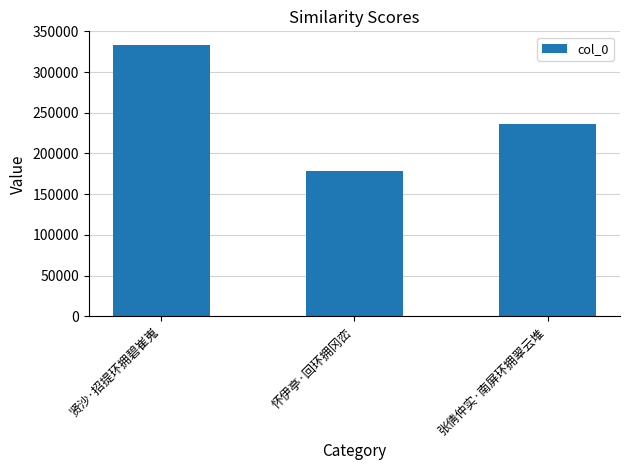

Between 贤沙·招提环拥碧崔嵬 and 张倩仲实·南屏环拥翠云堆, which is larger?

贤沙·招提环拥碧崔嵬